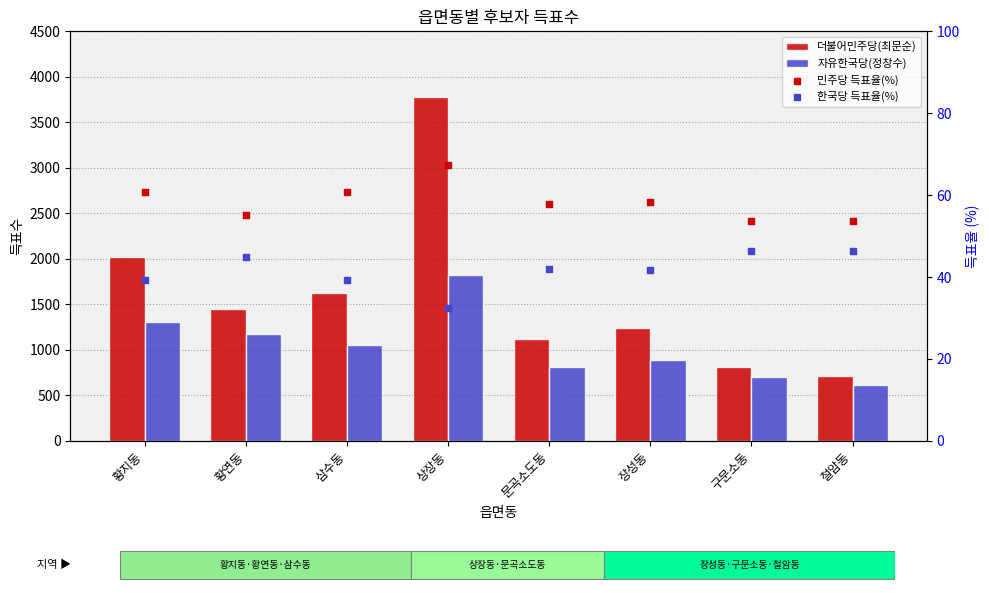

Which series has the largest total across all categories?

더불어민주당(최문순)